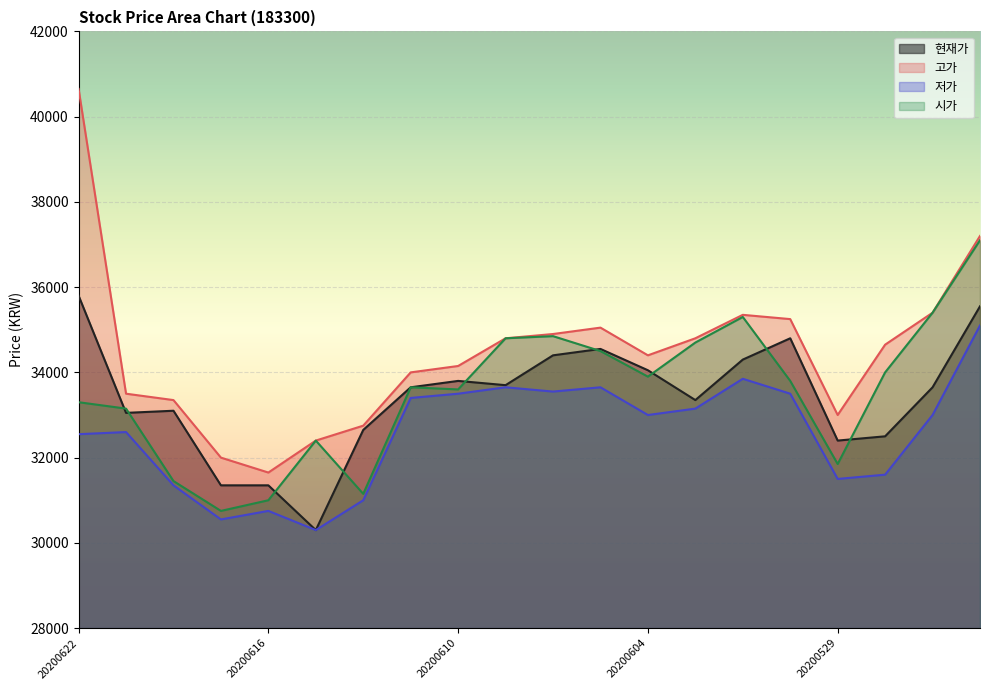

What is the highest value of the 고가 series?

40650